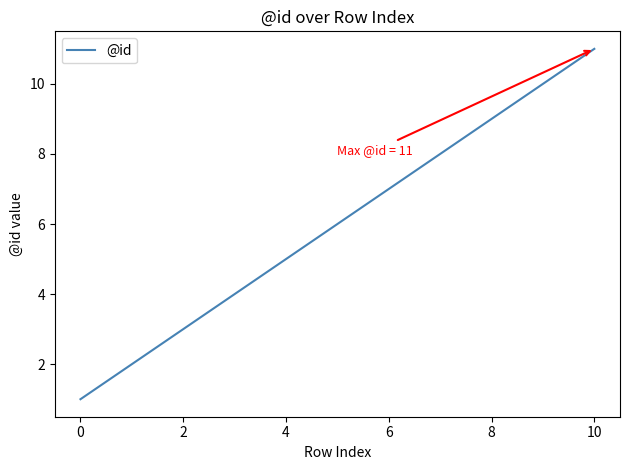

What is the maximum value shown in the chart?

11